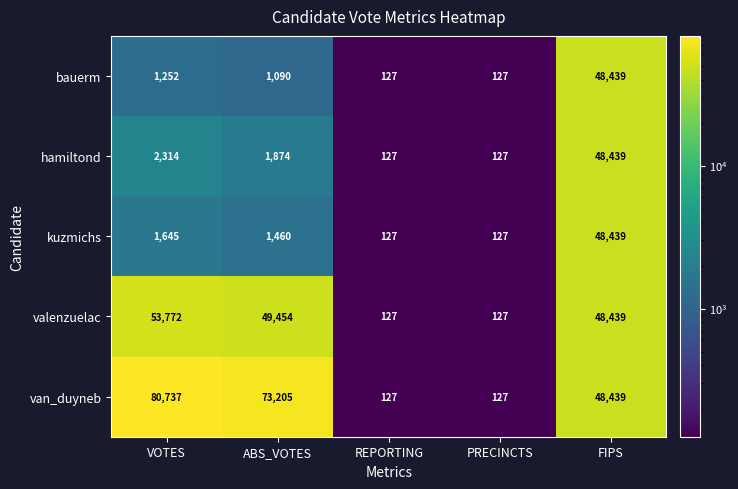

How many categories are shown in the chart?

5